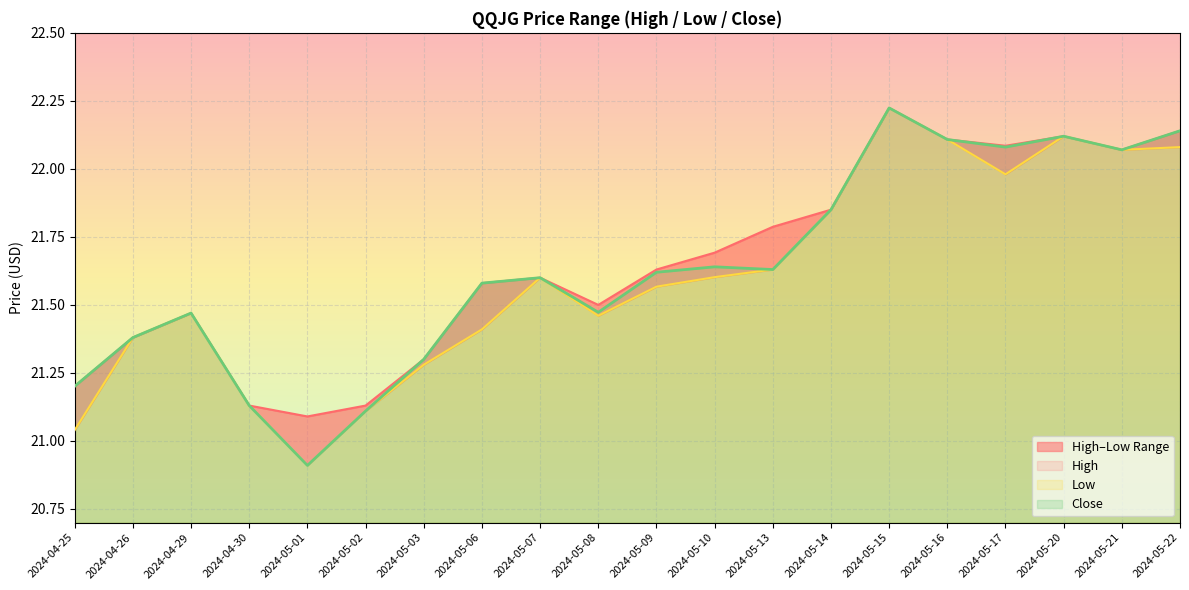

Reading right to left, transcribe all the data shown in this chart.

High: 22.1	22.1	22.1	22.1	22.1	22.2	21.9	21.8	21.7	21.6	21.5	21.6	21.6	21.3	21.1	21.1	21.1	21.5	21.4	21.2
Low: 22.1	22.1	22.1	22.0	22.1	22.2	21.9	21.6	21.6	21.6	21.5	21.6	21.4	21.3	21.1	20.9	21.1	21.5	21.4	21.0
Close: 22.1	22.1	22.1	22.1	22.1	22.2	21.9	21.6	21.6	21.6	21.5	21.6	21.6	21.3	21.1	20.9	21.1	21.5	21.4	21.2